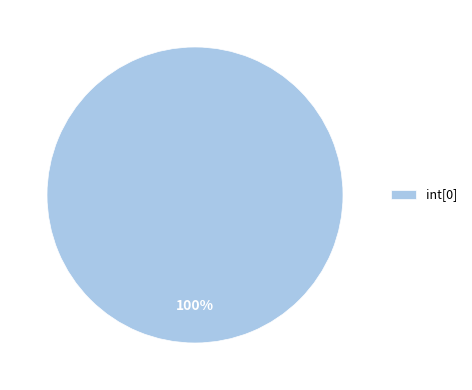

Is there a majority slice in this chart?

Yes